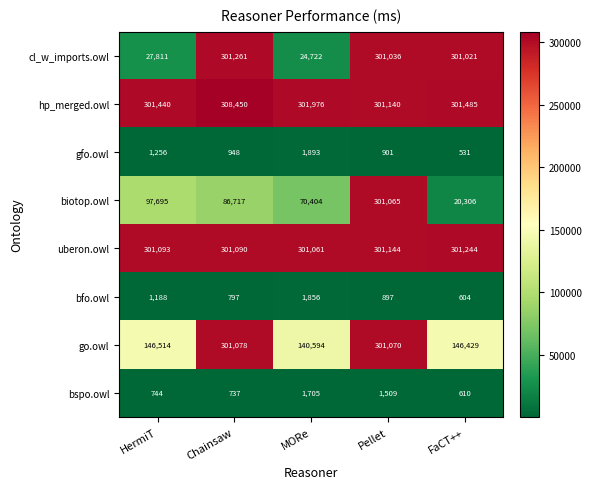

What is the sum of the gfo.owl values at HermiT and FaCT++?

1787